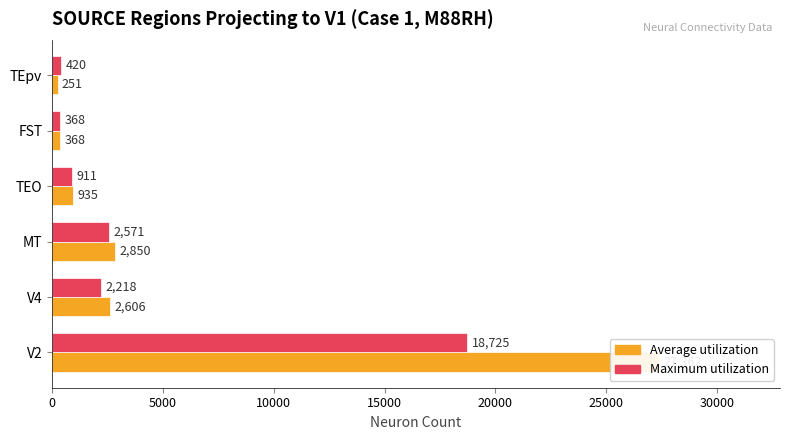

How many data points does each series have?

6